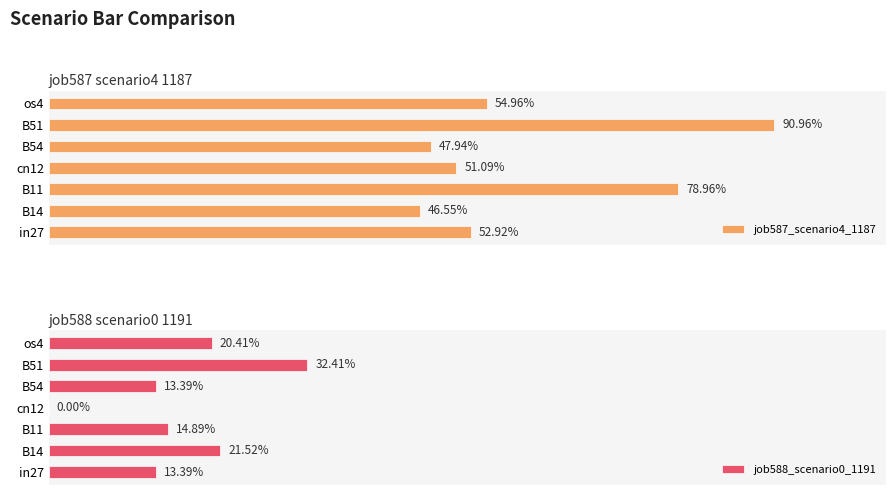

What is the highest value of the job587_scenario4_1187 series?

0.9